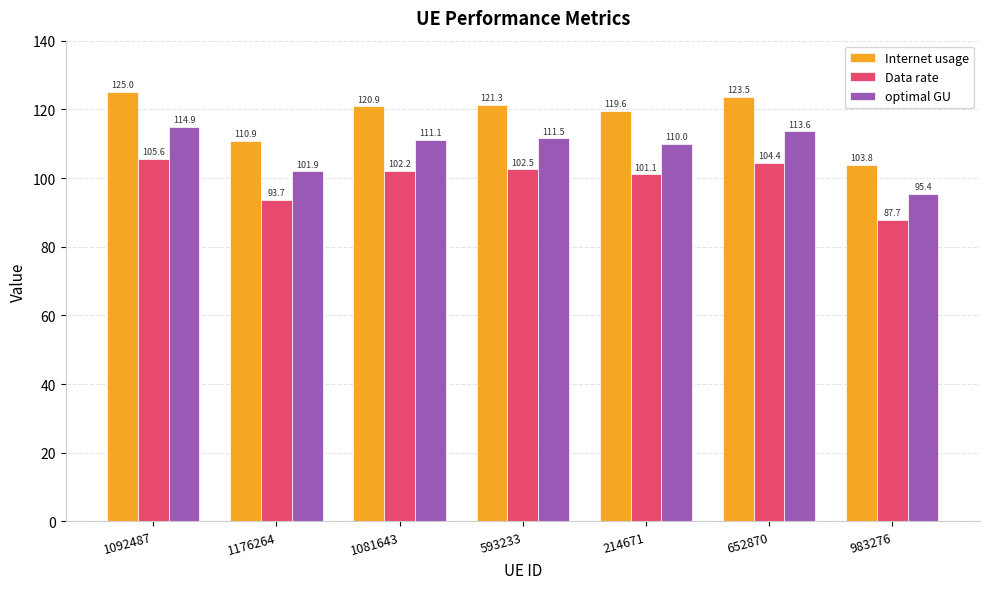

At which category is the sum across all series the highest?

1092487